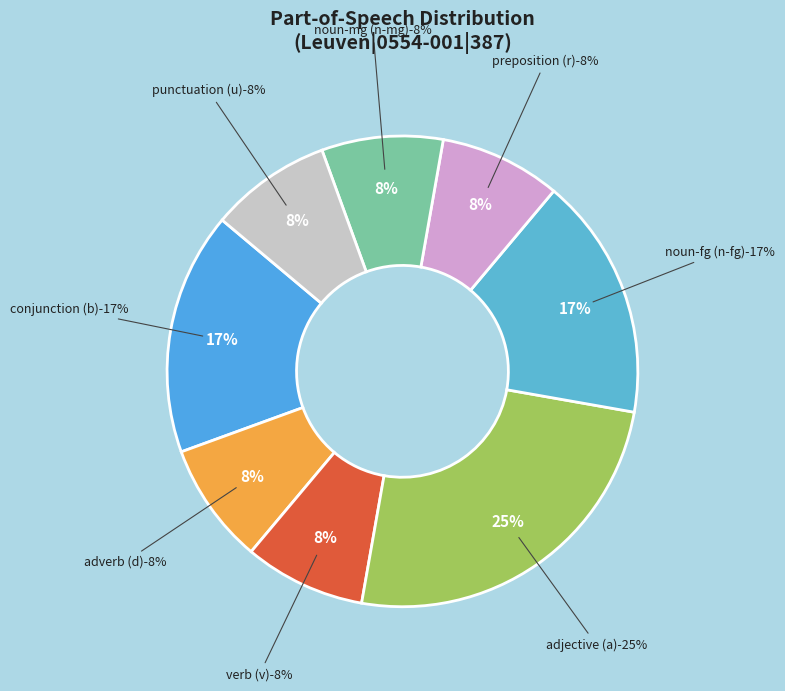

How much of the chart is everything except n-s---mg-?

91.7%